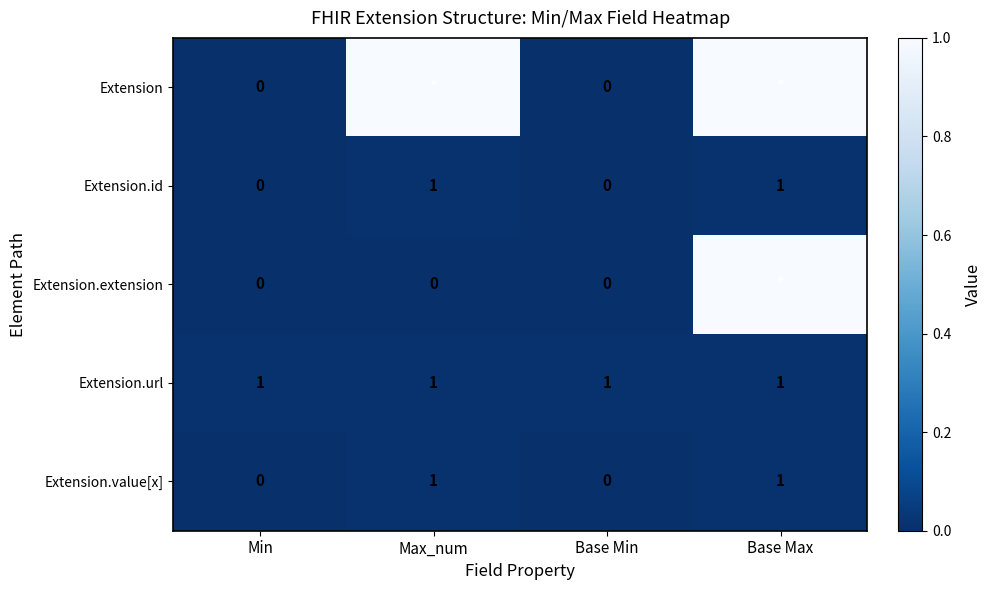

Is the value of Extension.url at Max_num greater than the value of Extension.extension at Base Min?

Yes